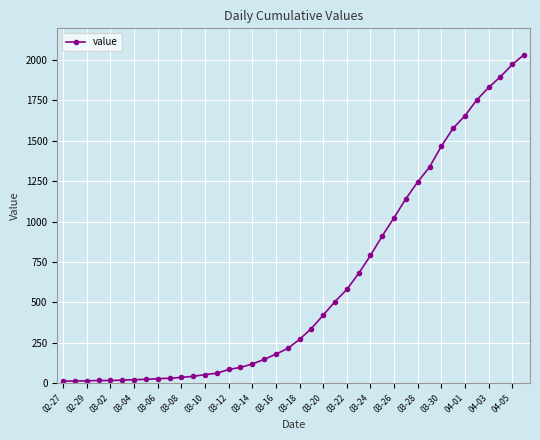

What is the greatest value displayed?

2032